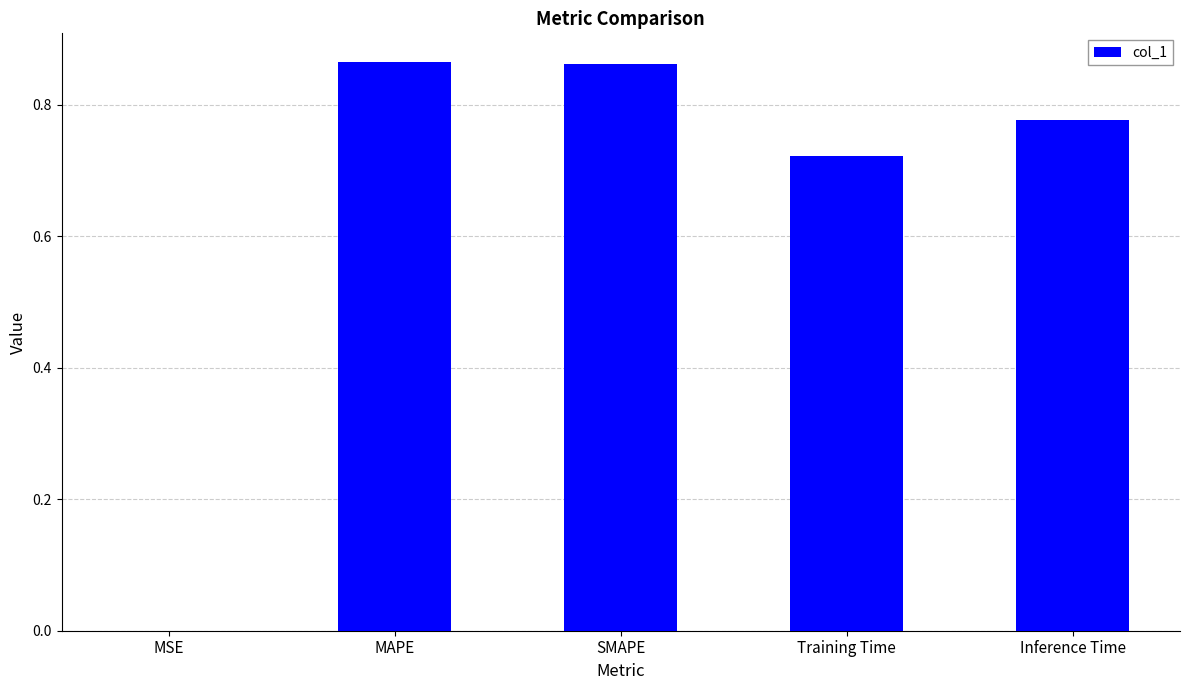

Between MSE and Inference Time, which is larger?

Inference Time